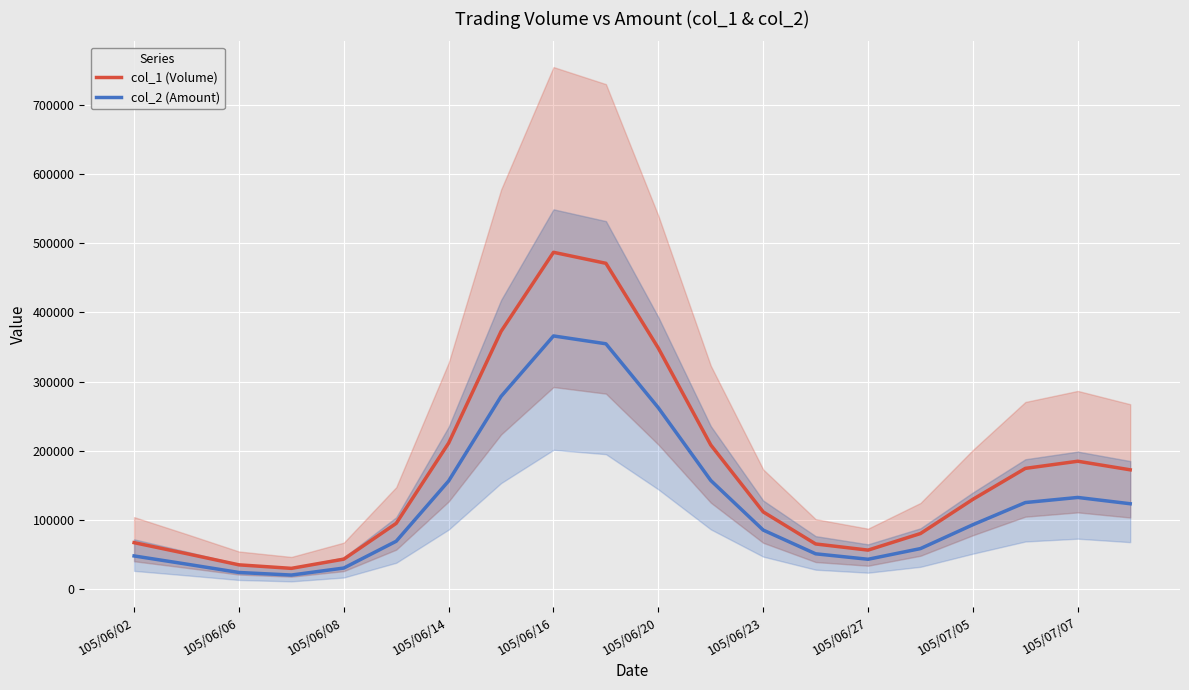

What is the minimum value shown in the chart?

20303.8